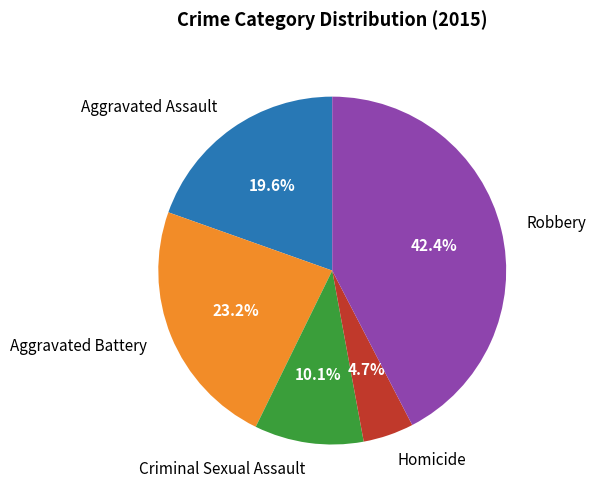

How much of the chart is everything except Robbery?

57.6%